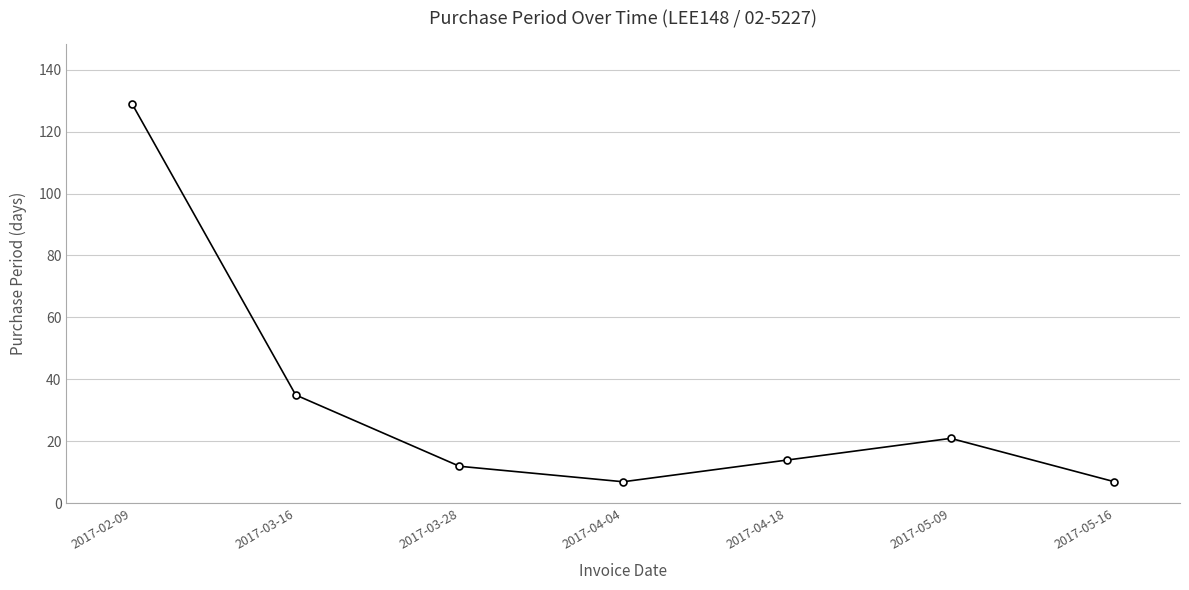

What position from the left is 2017-05-09?

6